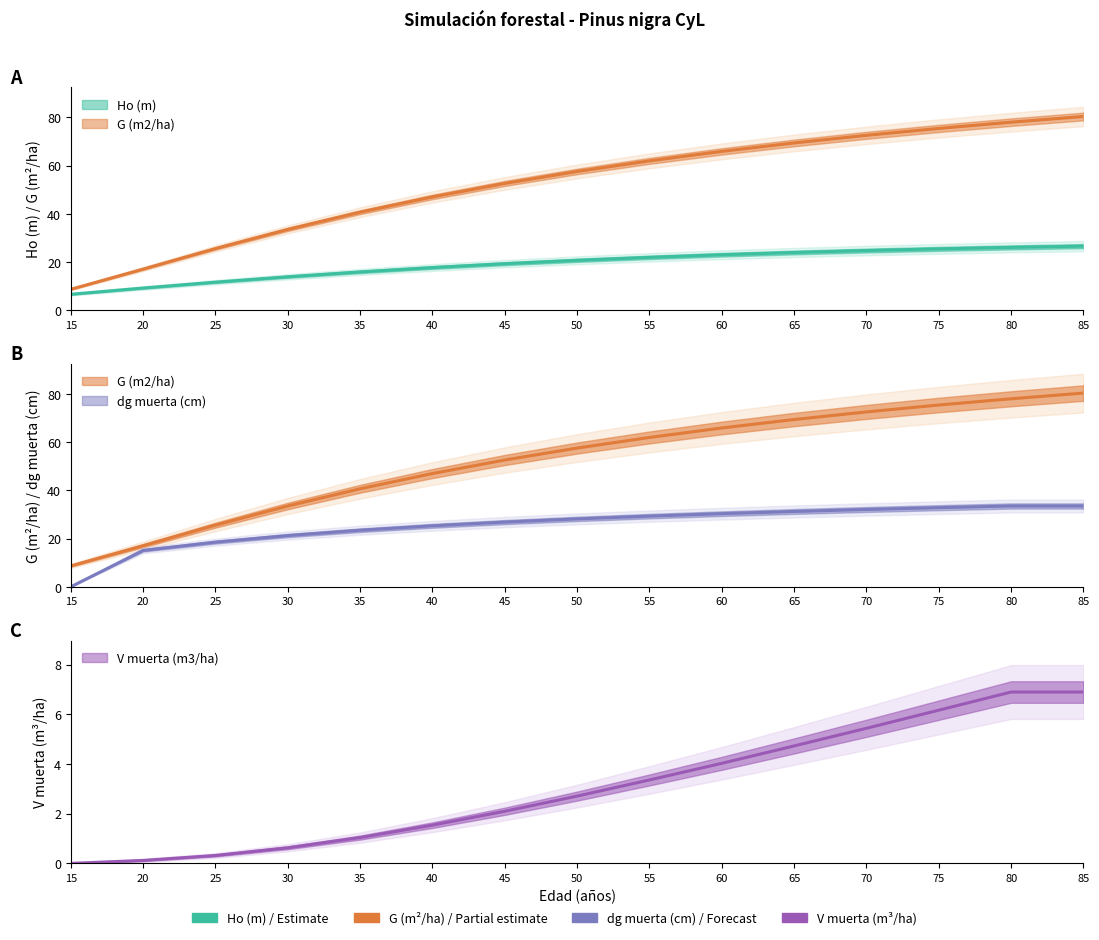

How many categories are shown in the chart?

15